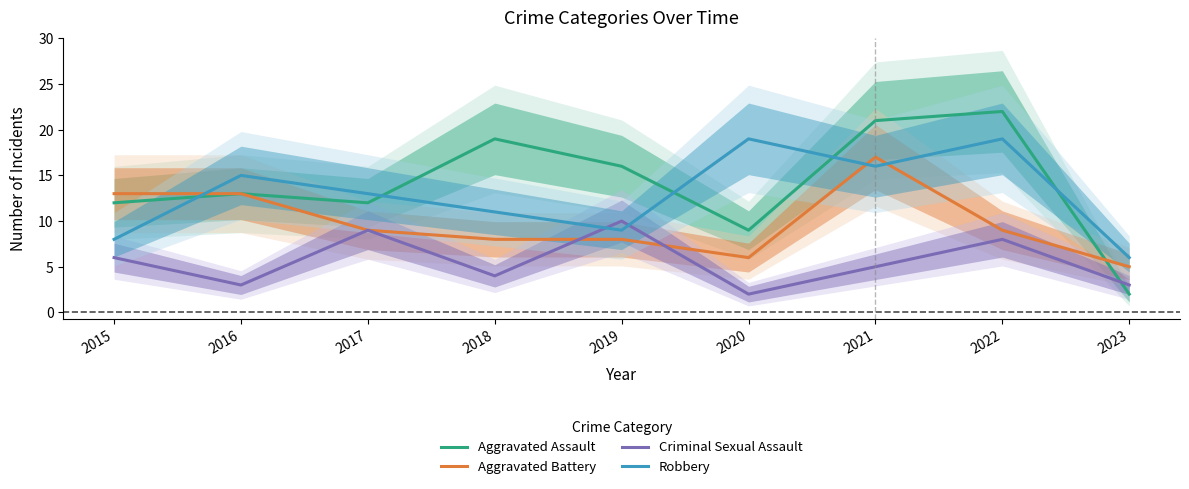

Is it true that Criminal Sexual Assault equals 6 at 2015?

True